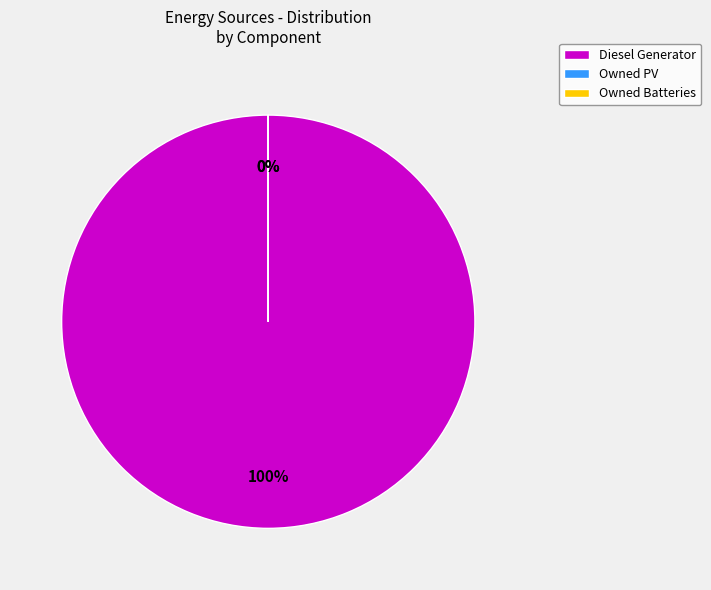

To the nearest percent, what portion does Diesel Generator represent?

100%